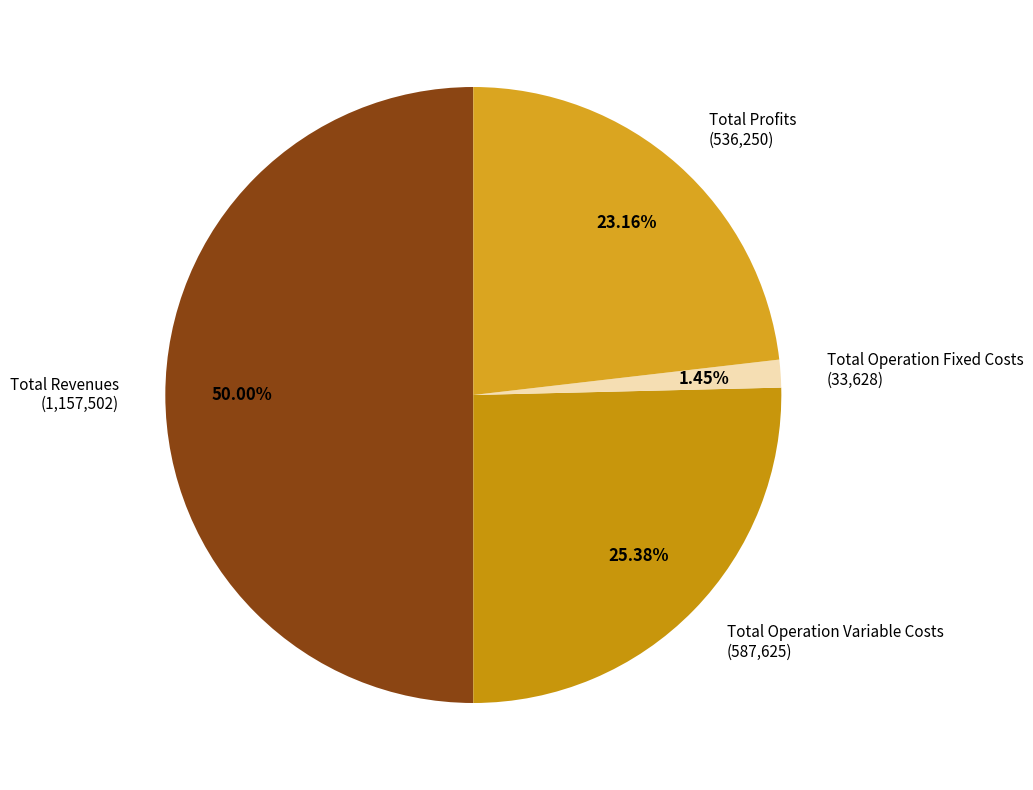

Which category has the smallest portion of the pie?

Total Operation Fixed Costs